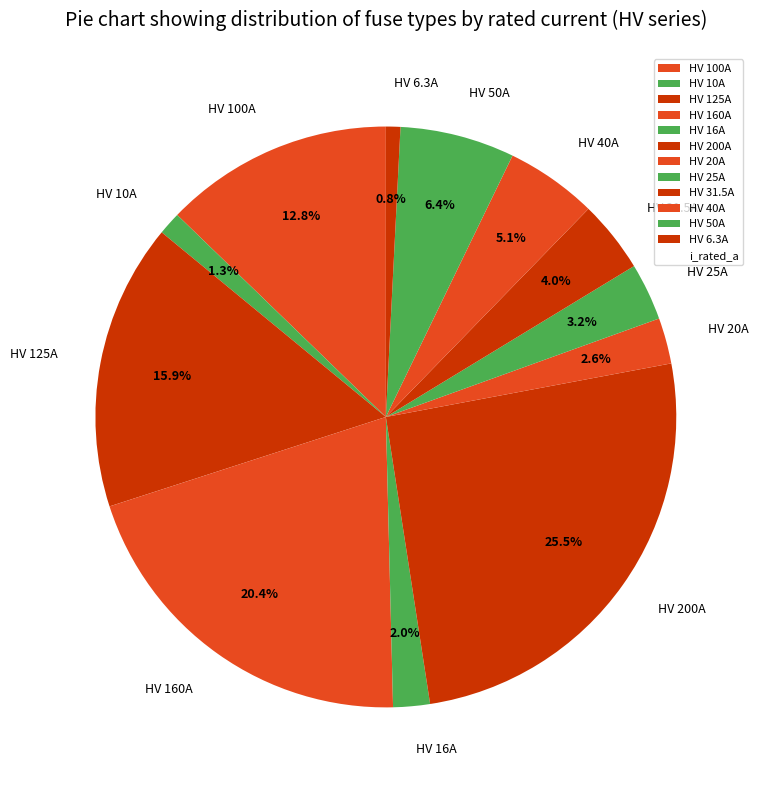

True or false: HV 31.5A accounts for 4% of the total.

True